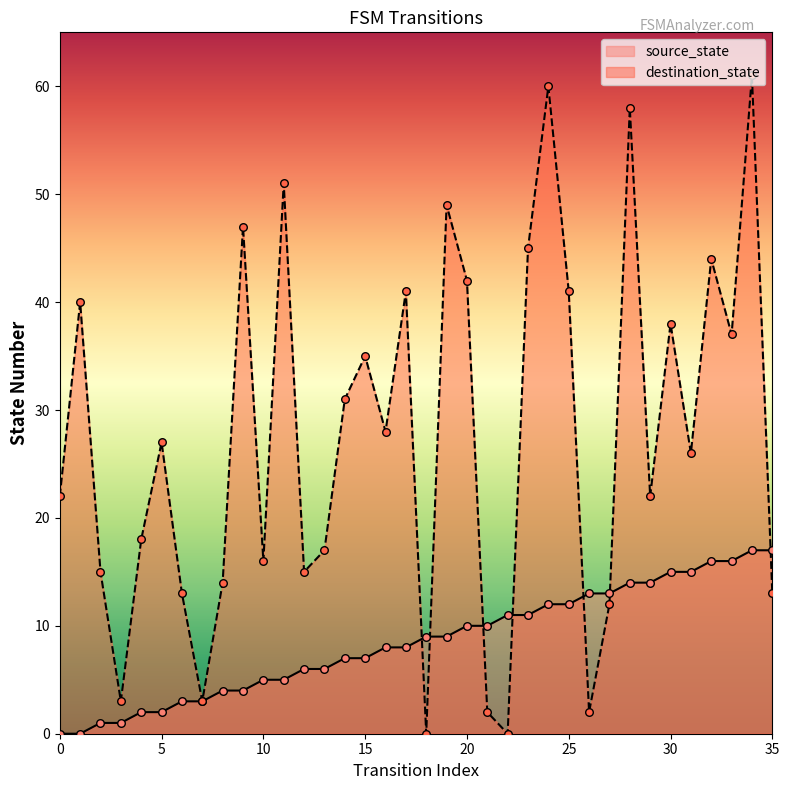

Which series has the largest Y range (max minus min)?

destination_state